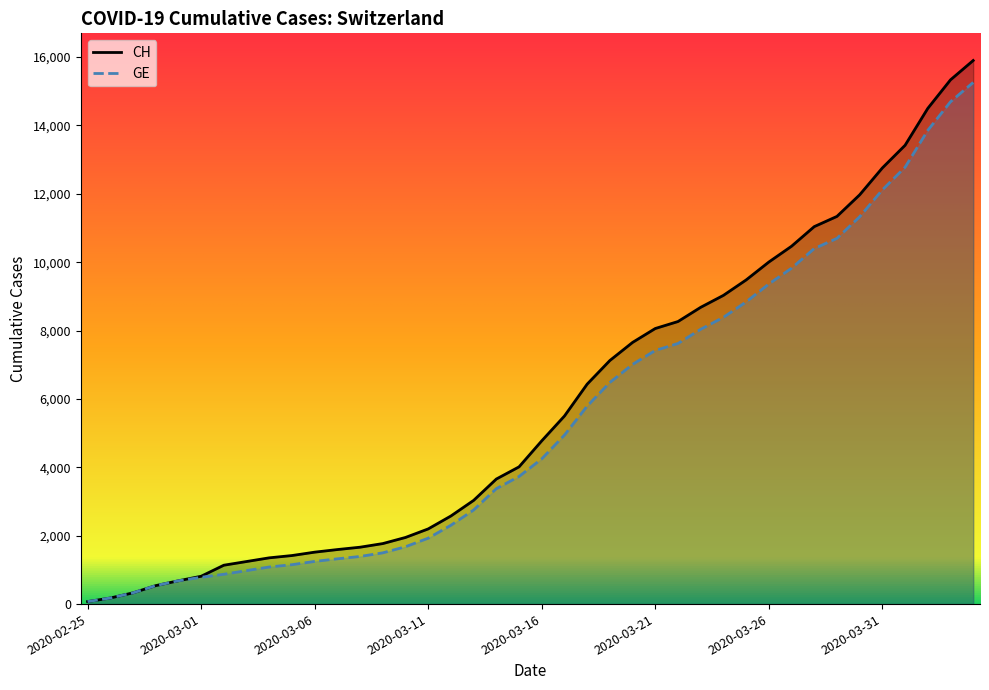

What is the sum of the GE values at 2020-03-27 and 2020-03-15?

13558